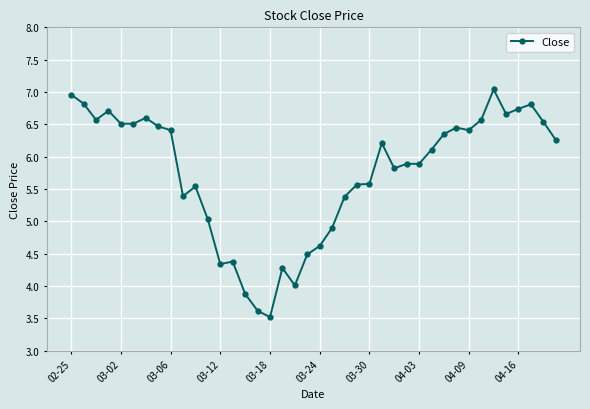

What is the difference between the maximum and minimum values?

3.5